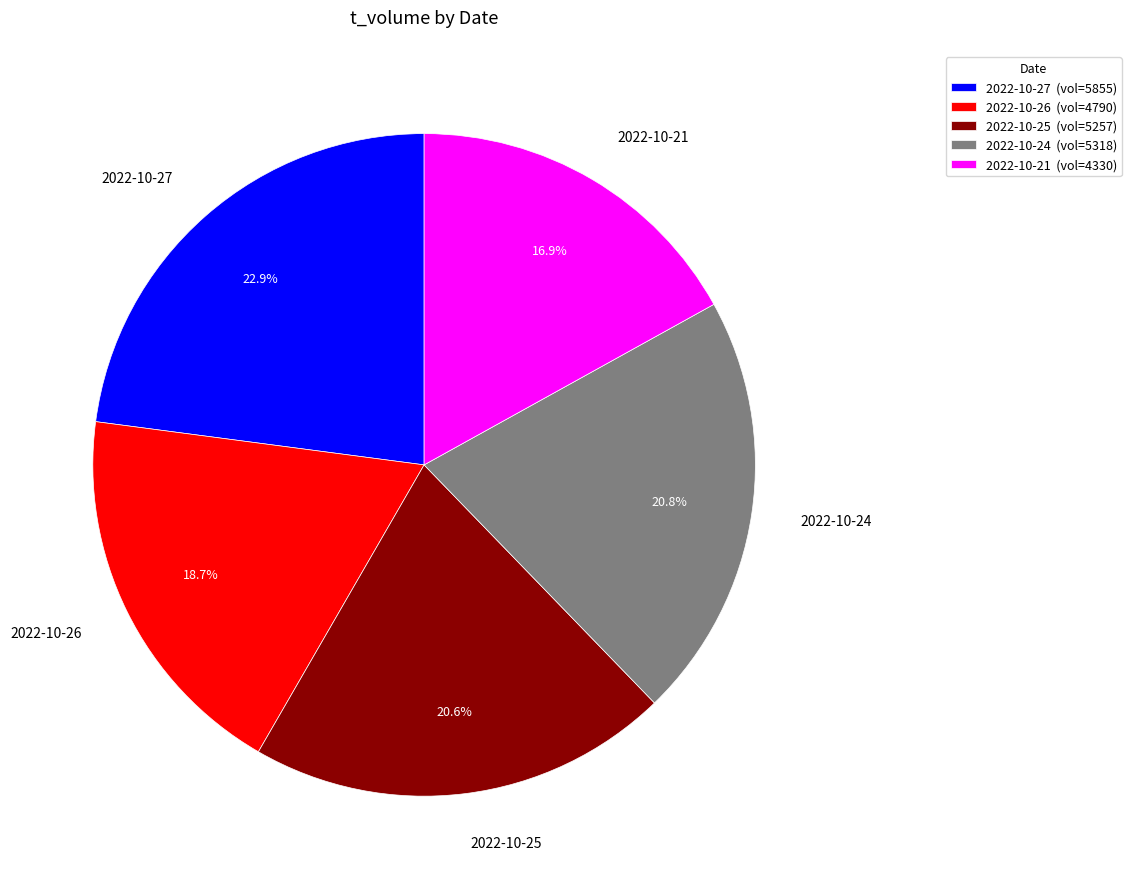

How many slices are in this pie chart?

5